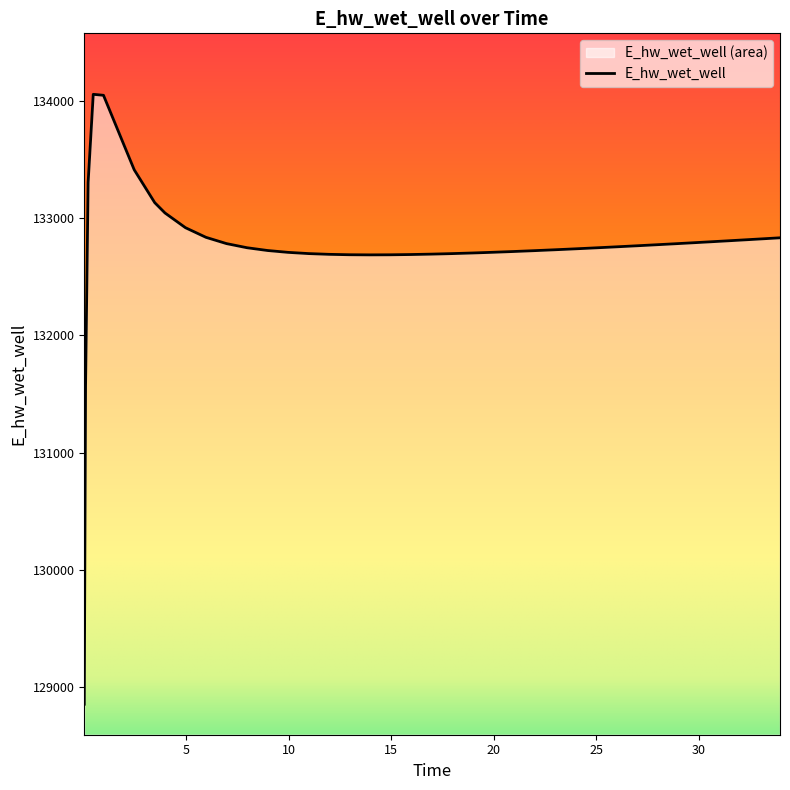

Does the chart display data point markers on the line(s)?

No